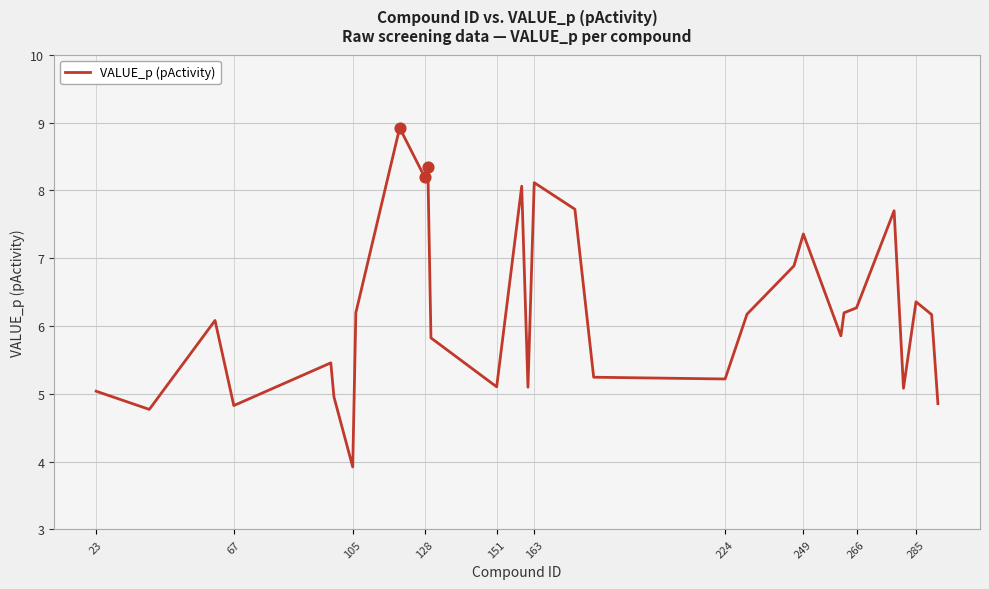

What is the greatest value displayed?

8.9